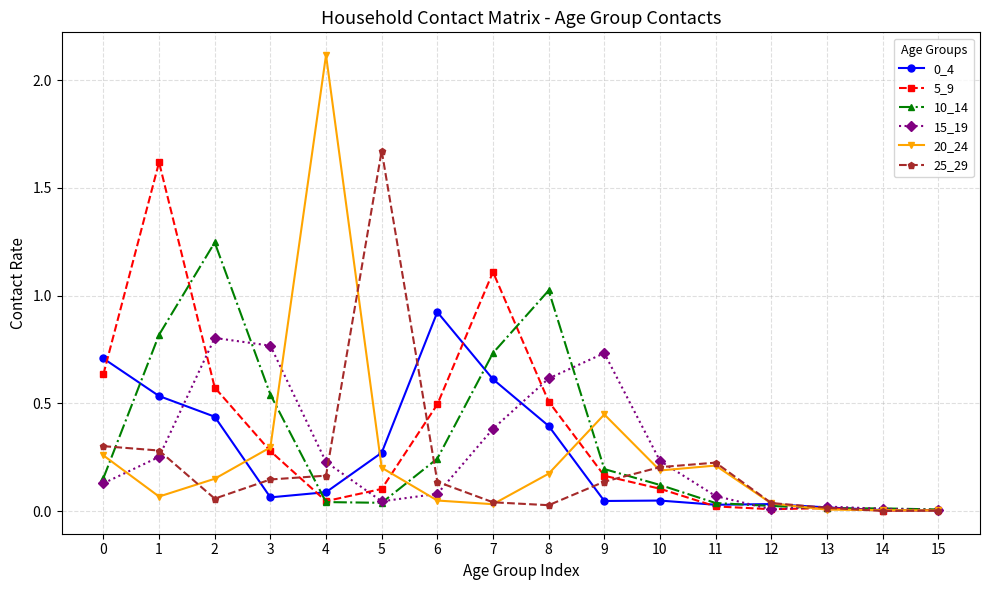

True or false: 10_14 has more than 1 interior local peaks.

True